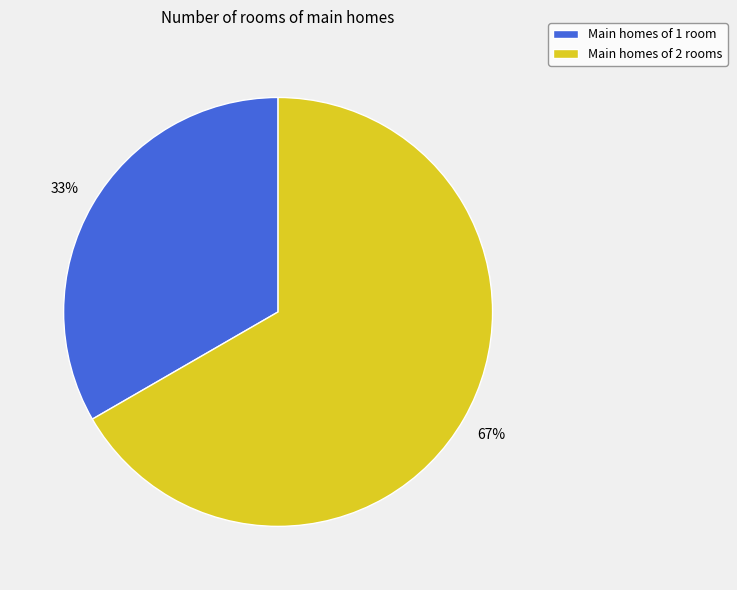

To the nearest percent, what percentage of the pie is Main homes of 1 room?

33%